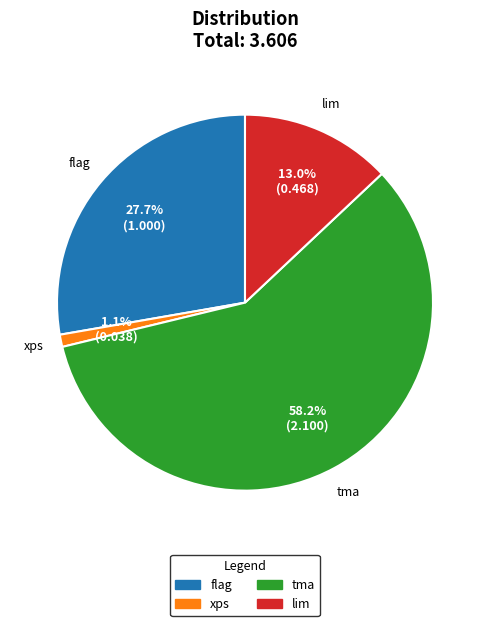

To the nearest percent, what is the difference between the xps and lim slice percentages?

12%